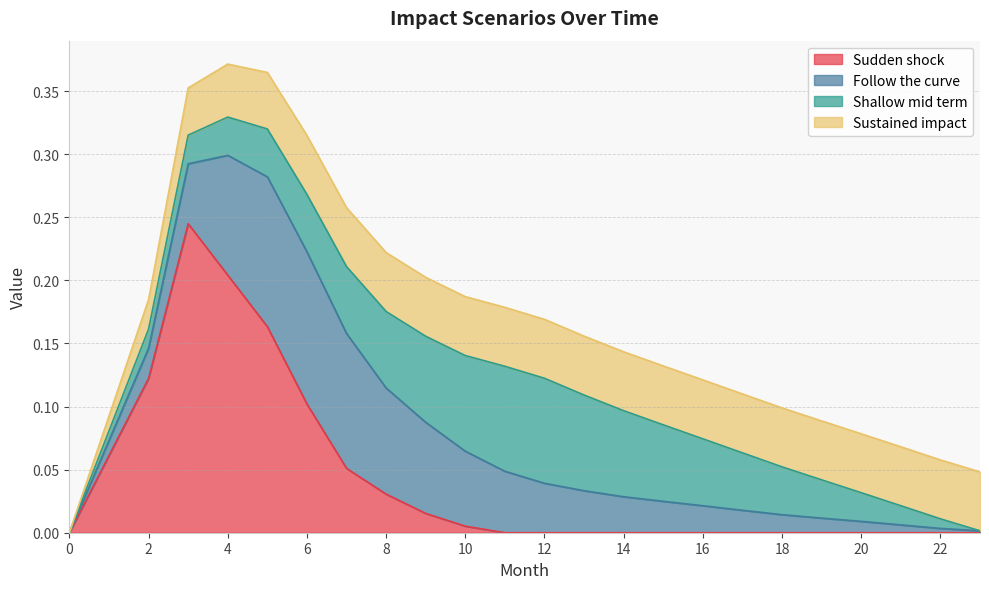

How many values in the Shallow mid term series exceed 0?

22